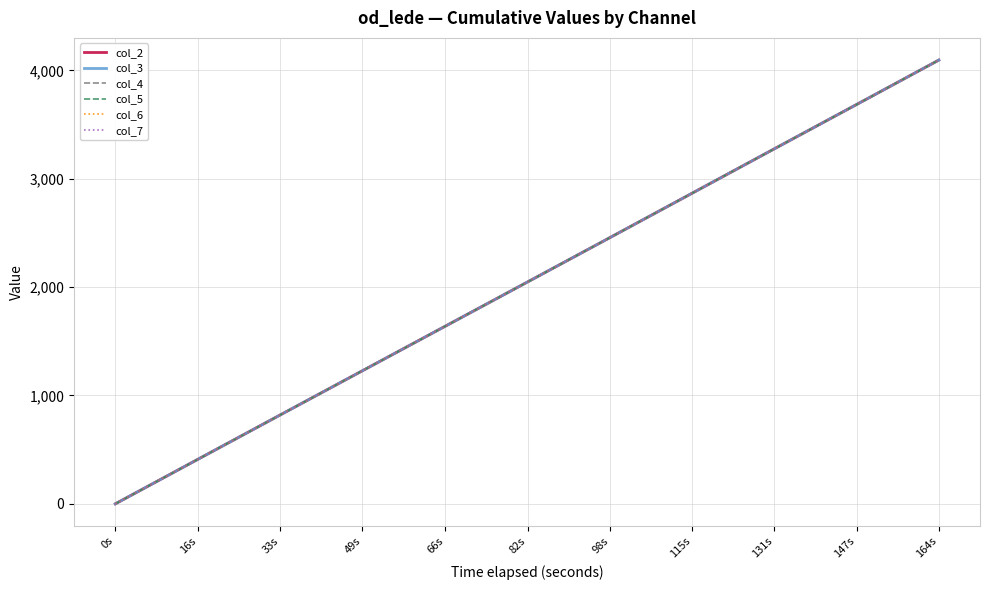

The col_4 series shows 1763.4 at 115s. True or false?

False